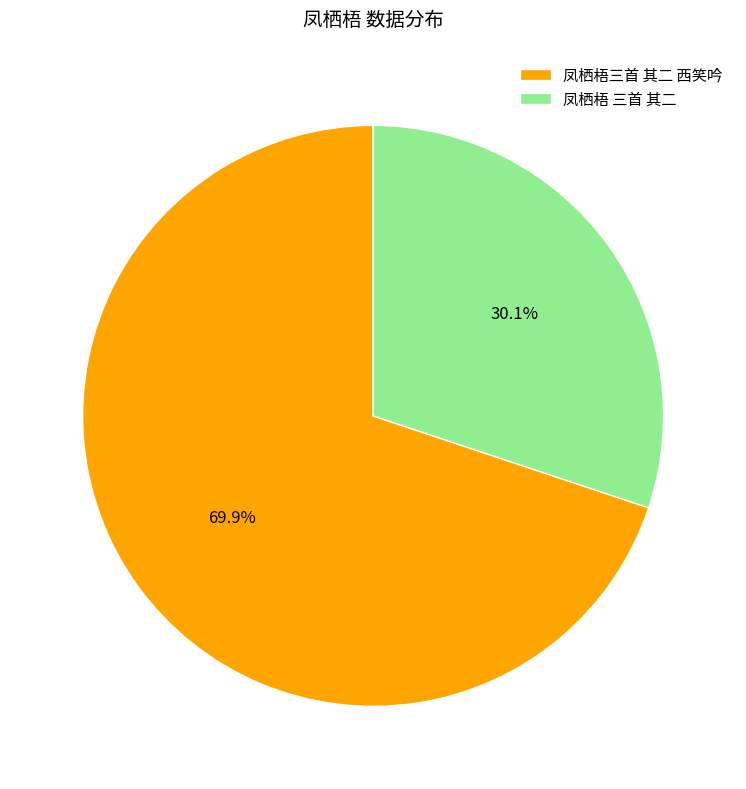

How much of the chart is everything except 凤栖梧三首 其二 西笑吟?

30.1%